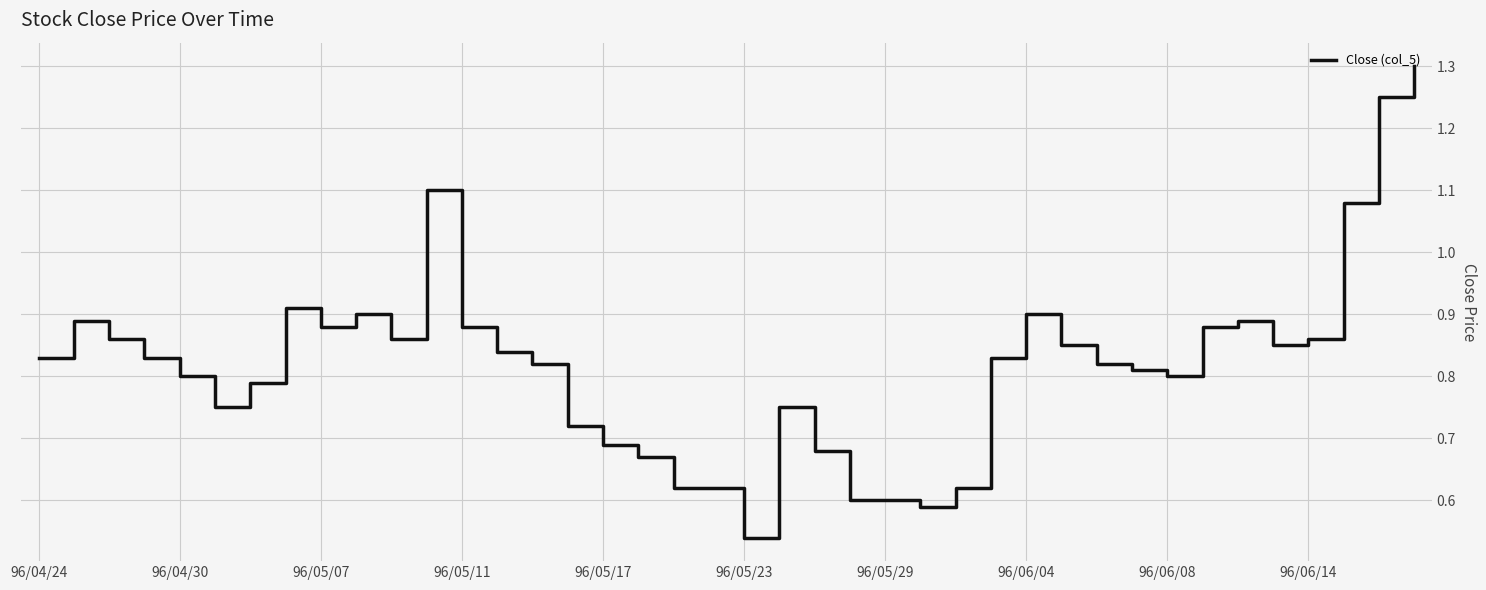

Count the number of data series in this chart.

1